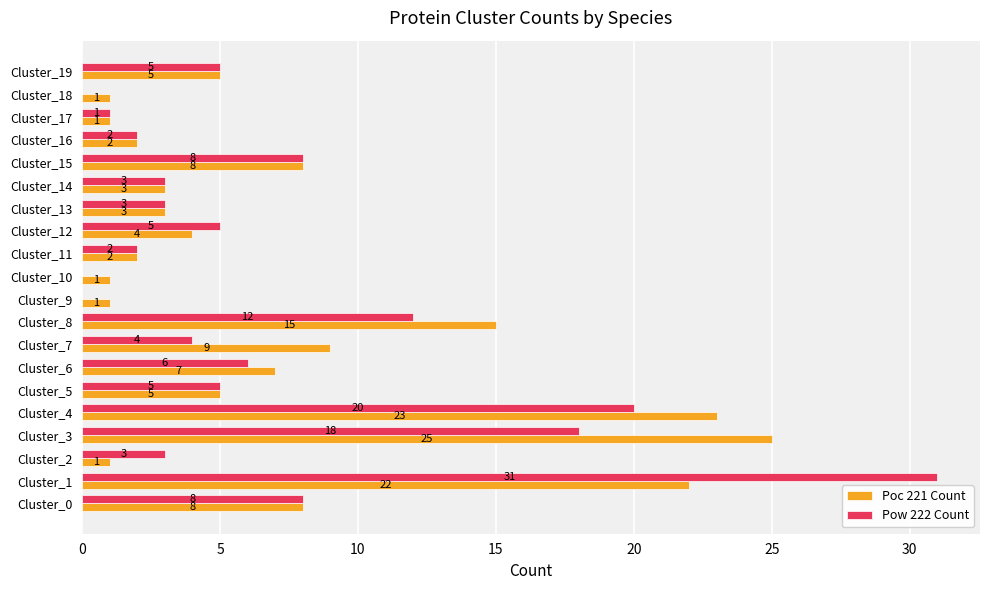

What are all the series names shown in the legend?

Poc 221 Count, Pow 222 Count